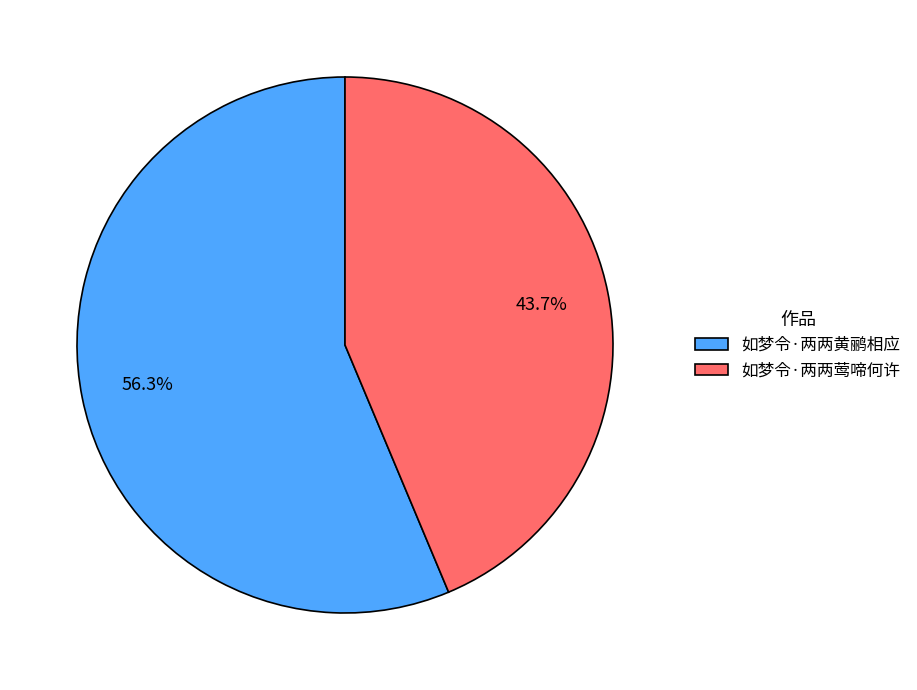

Is it true that 如梦令·两两莺啼何许 is 58% of the pie?

False